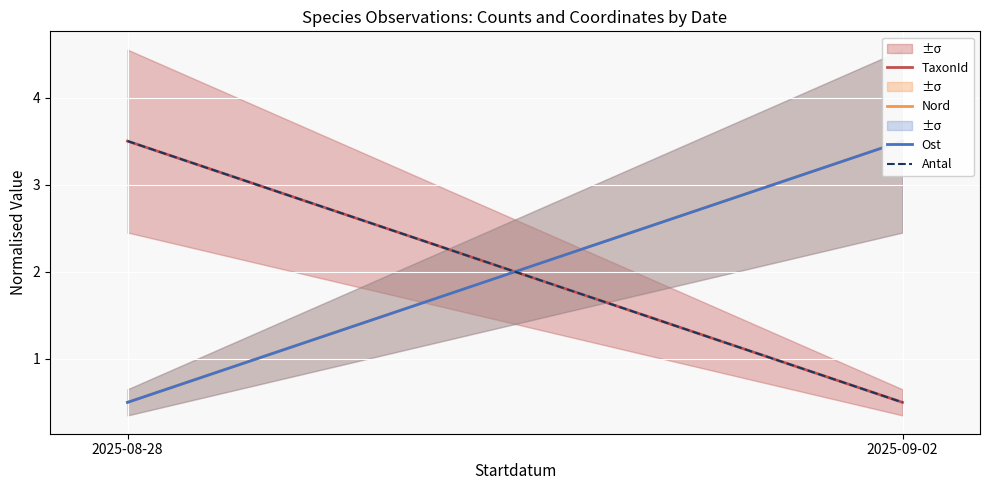

Rank the series at 2025-09-02 from highest to lowest value.

Nord, Ost, TaxonId, Antal